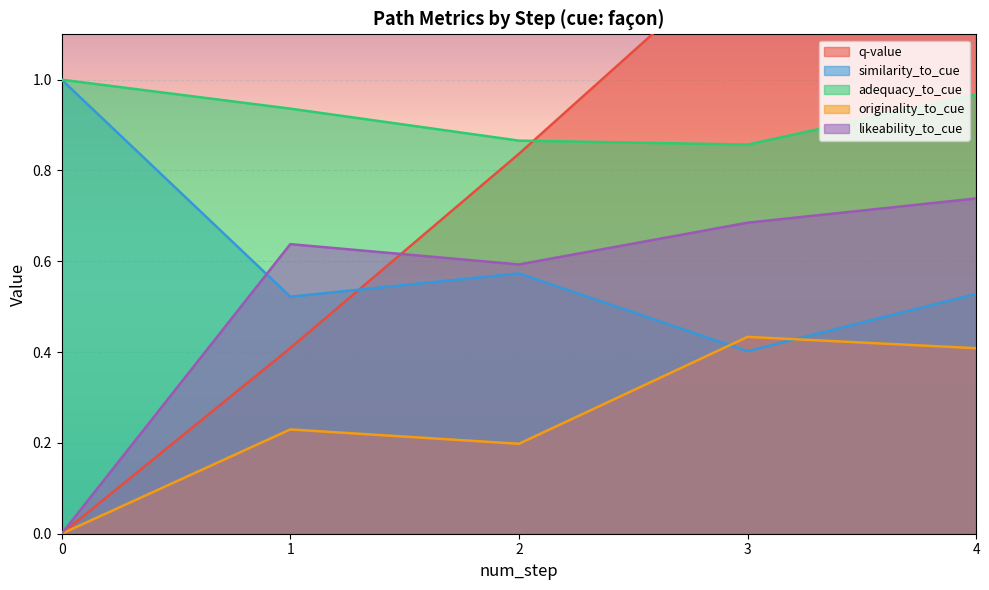

Reading left to right, extract all data points from this chart.

q-value: 0.0	0.4	0.8	1.3	1.8
similarity_to_cue: 1.0	0.5	0.6	0.4	0.5
adequacy_to_cue: 1.0	0.9	0.9	0.9	1.0
originality_to_cue: 0.0	0.2	0.2	0.4	0.4
likeability_to_cue: 0.0	0.6	0.6	0.7	0.7